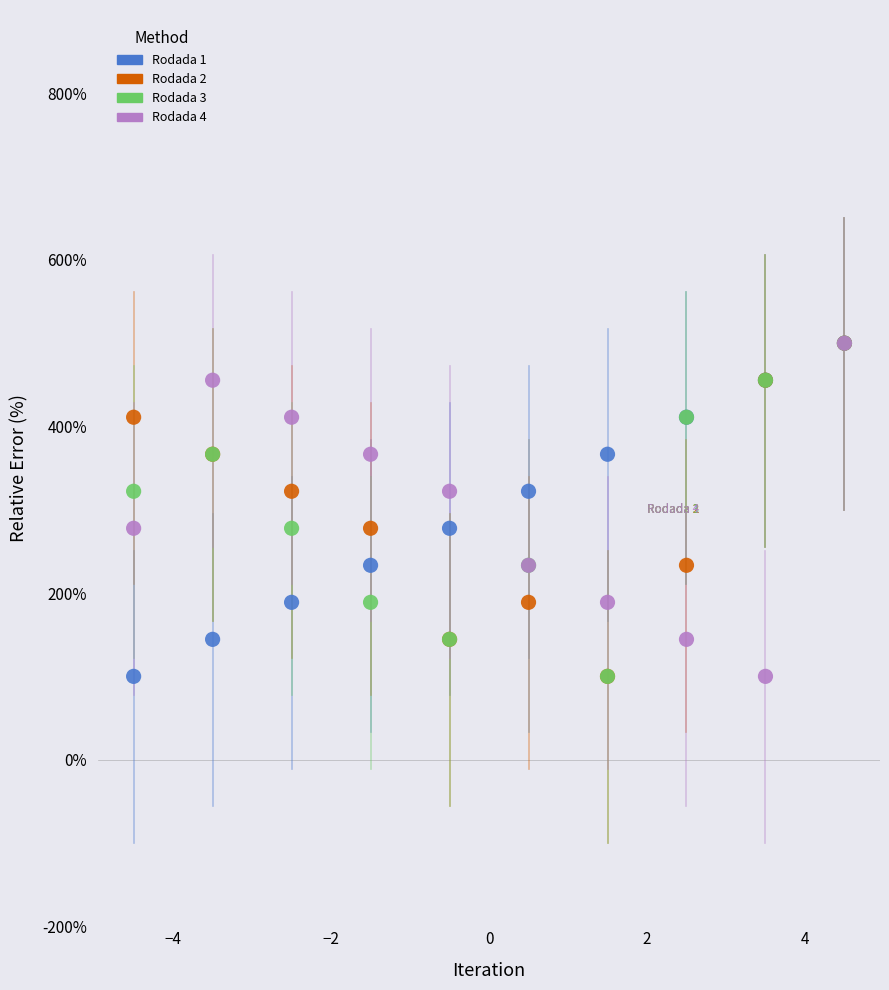

What are all the series names shown in the legend?

Rodada 1, Rodada 2, Rodada 3, Rodada 4